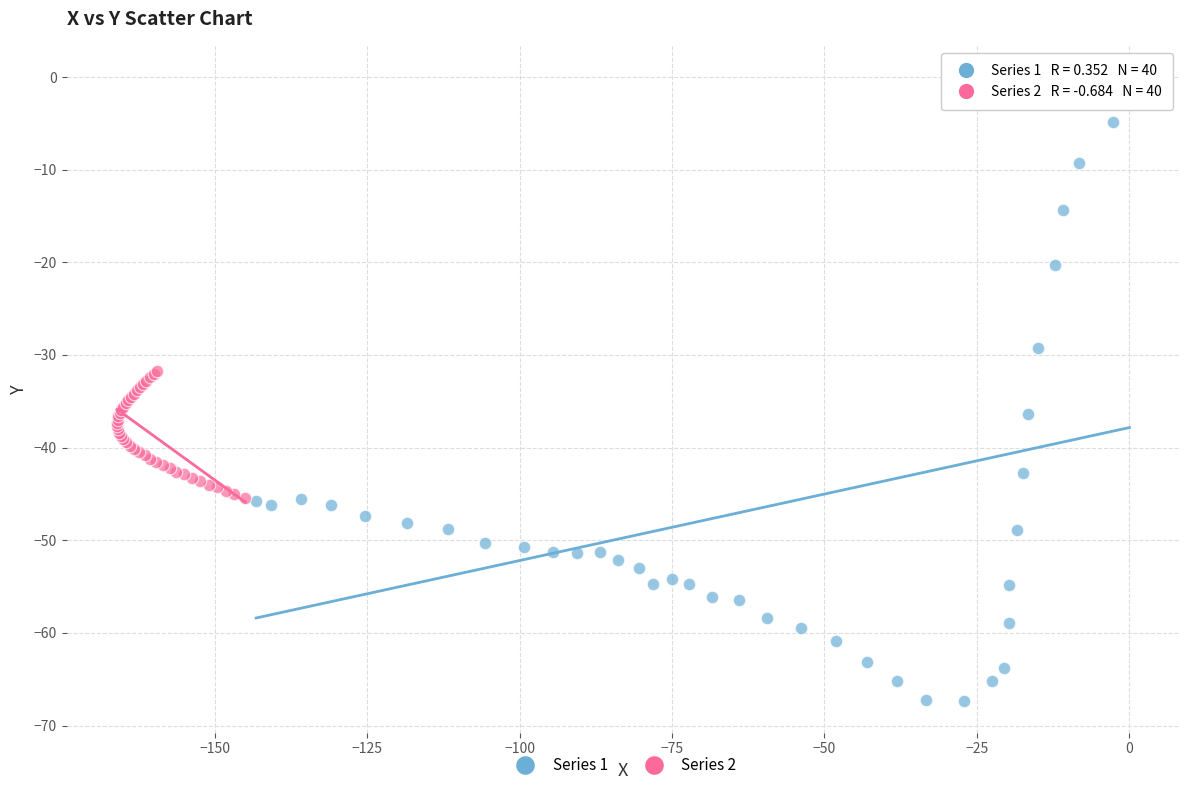

Which series contains the highest Y value?

Series 1